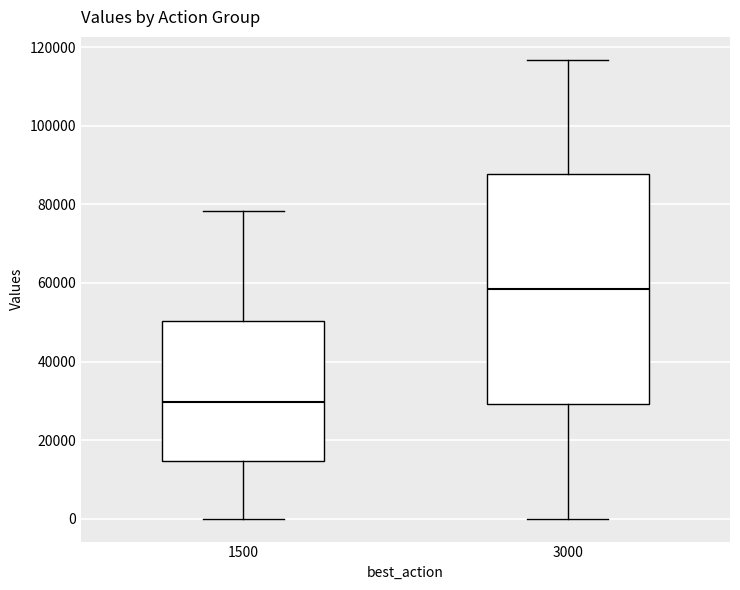

Which box has the highest median line?

3000